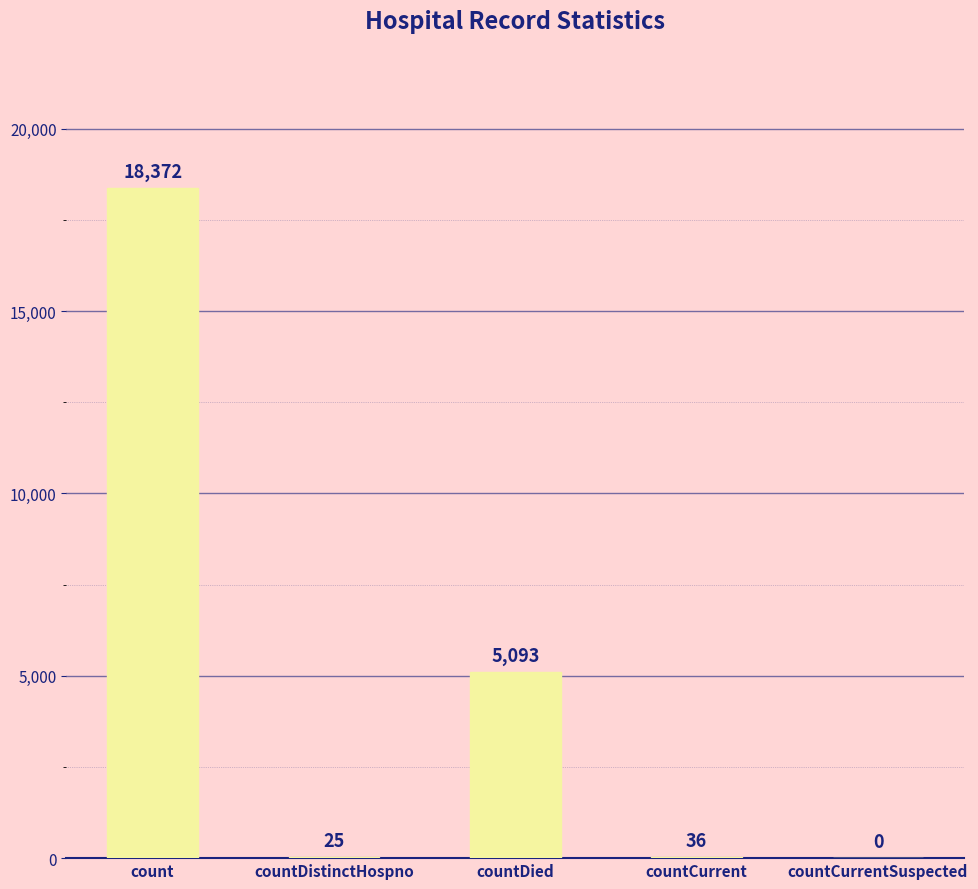

What is the sum of all values?

23526